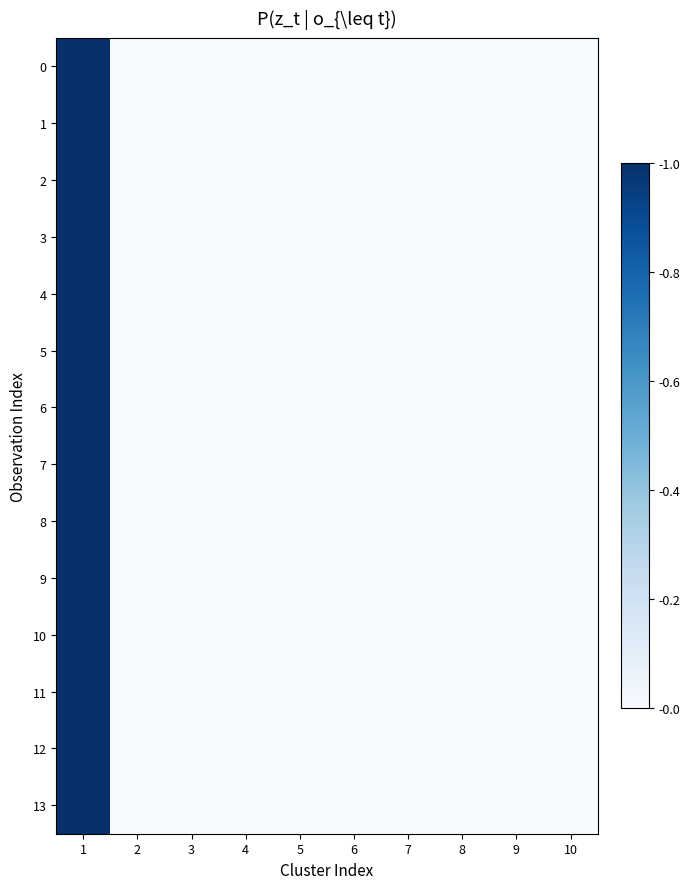

Count the number of categories in the chart.

10